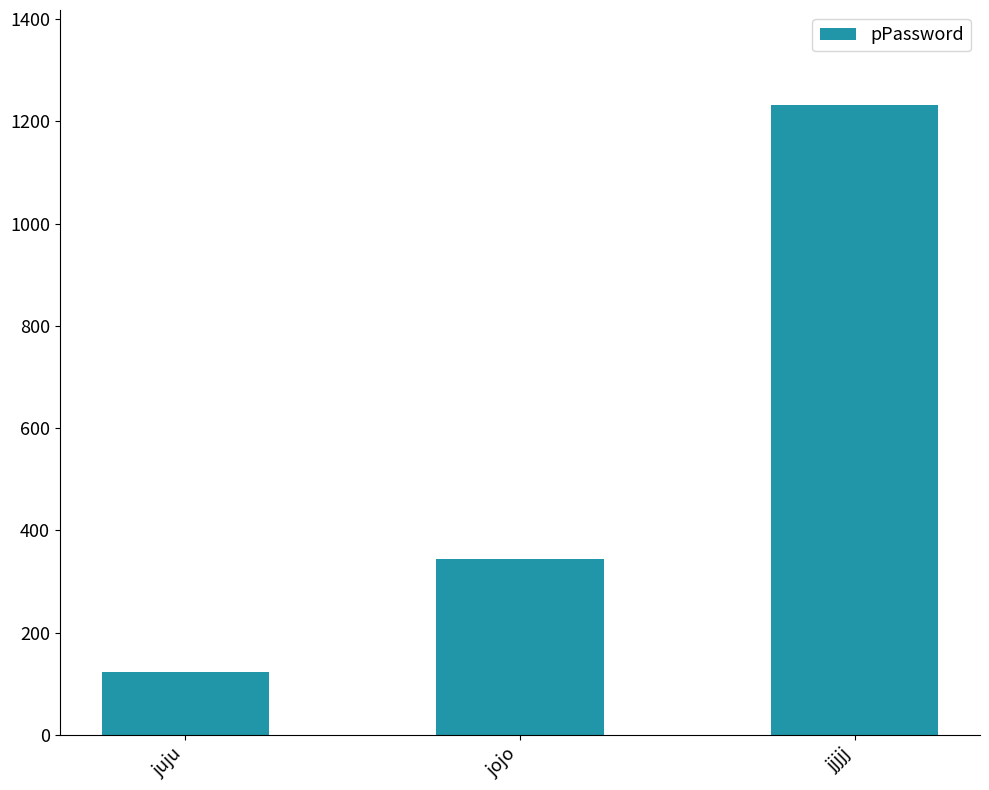

What is the difference between the maximum and minimum values?

1110